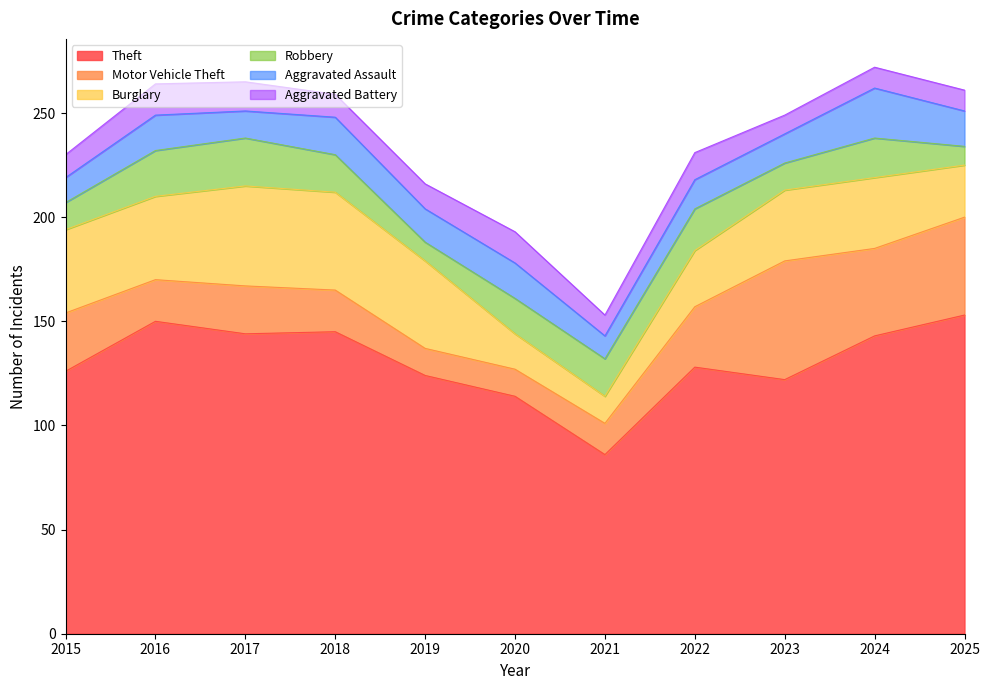

Where does the Aggravated Battery series first go above 11?

2016